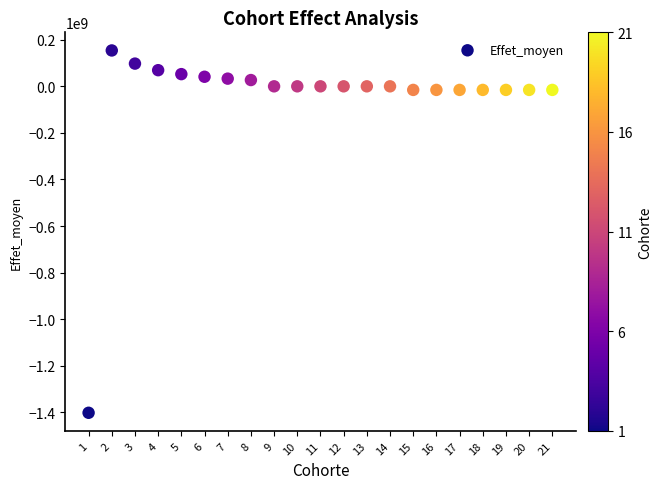

What is the range of X values (max minus min)?

20.0